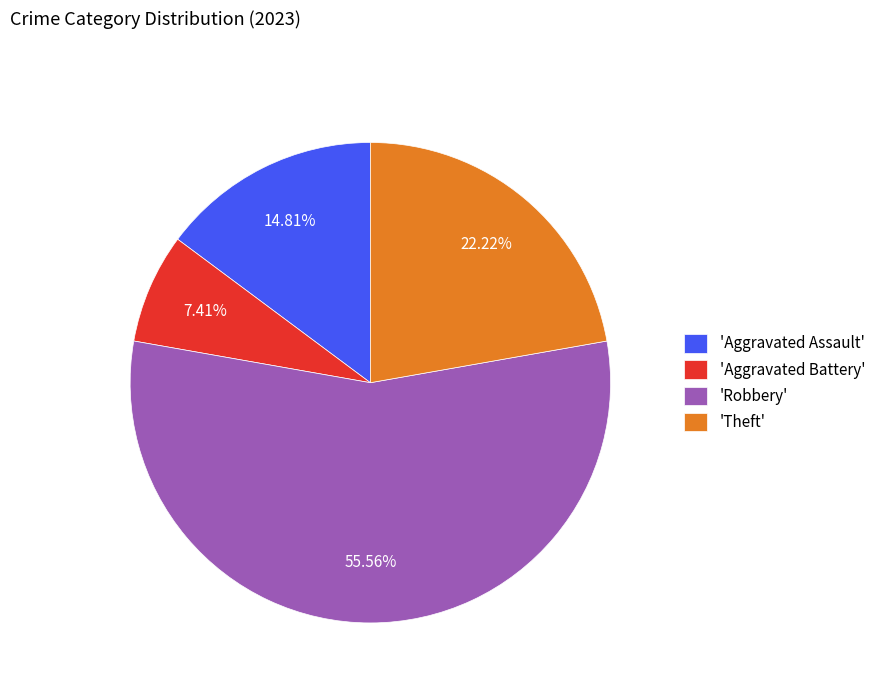

Does any single category account for the majority?

Yes